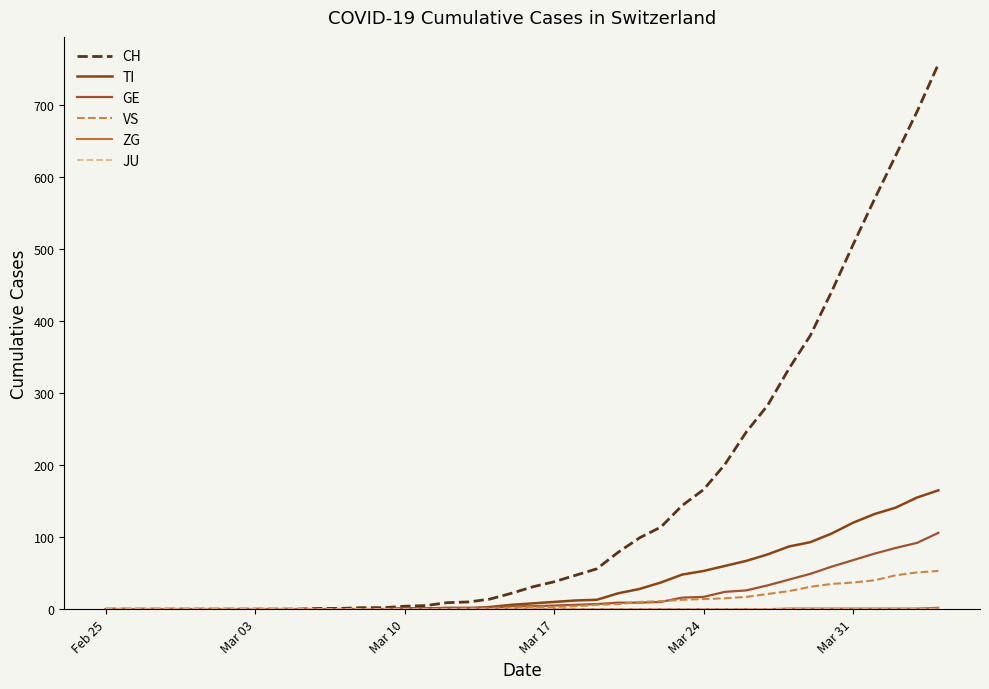

Reading left to right, what are all the values shown in this chart?

CH: 0	0	0	0	0	0	0	0	0	0	1	1	2	2	4	5	9	10	14	22	31	38	47	56	79	99	114	144	166	201	246	283	334	380	441	506	569	630	691	757
TI: 0	0	0	0	0	0	0	0	0	0	0	0	0	0	1	1	1	1	3	6	8	10	12	13	22	28	37	48	53	60	67	76	87	93	105	120	132	141	155	165
GE: 0	0	0	0	0	0	0	0	0	0	0	0	0	0	1	1	2	2	2	4	4	5	6	7	9	9	10	16	17	24	26	33	41	49	59	68	77	85	92	106
VS: 0	0	0	0	0	0	0	0	0	0	0	0	0	0	0	0	0	1	1	2	3	3	4	6	7	10	11	13	14	15	17	21	25	31	35	37	40	47	51	53
ZG: 0	0	0	0	0	0	0	0	0	0	0	0	0	0	0	0	0	0	0	0	0	0	0	0	0	0	0	0	0	0	0	0	1	1	1	1	1	1	1	2
JU: 0	0	0	0	0	0	0	0	0	0	0	0	0	0	0	0	0	0	0	0	0	0	0	0	0	0	0	0	0	0	0	0	0	0	0	0	0	0	0	0